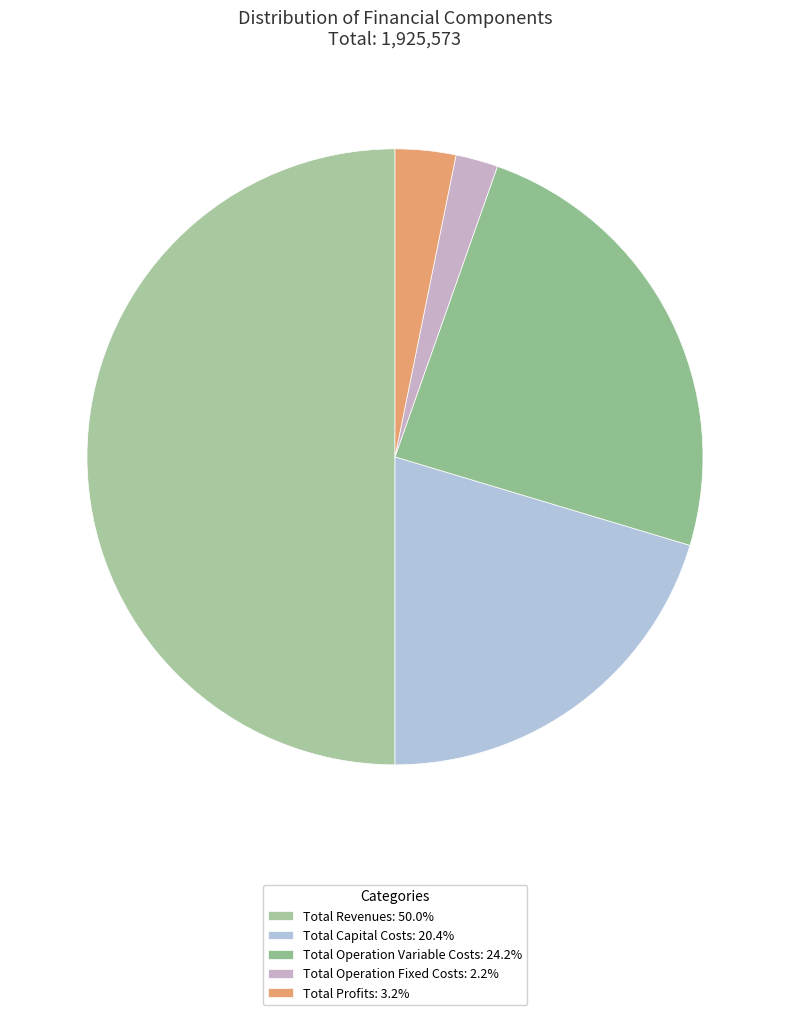

Rank the categories by value from highest to lowest.

Total Revenues, Total Operation Variable Costs, Total Capital Costs, Total Profits, Total Operation Fixed Costs